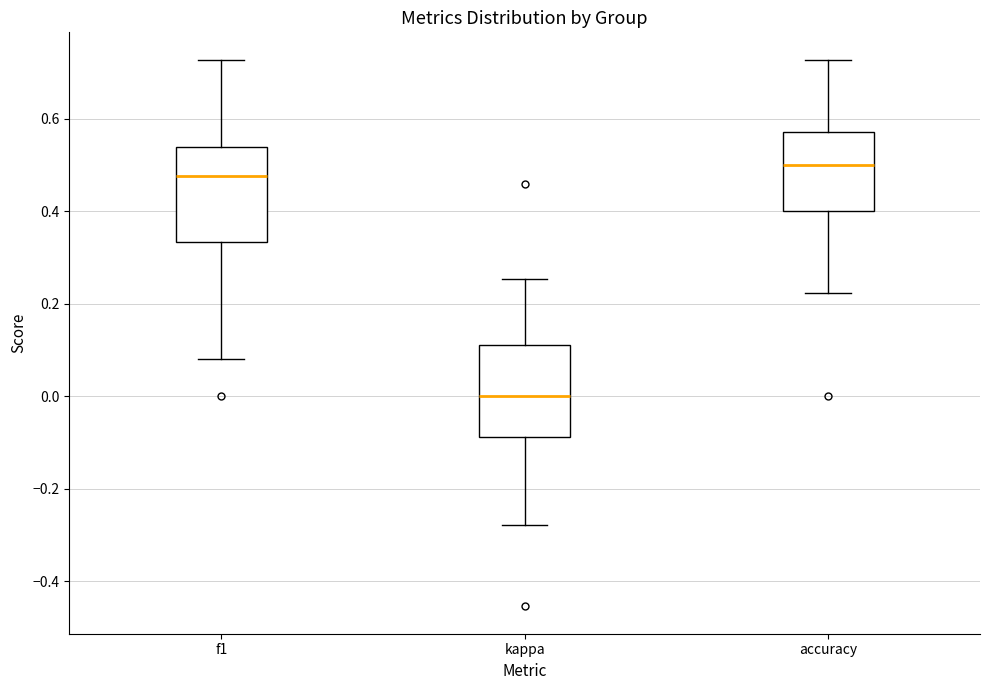

Where is the lower edge of the box for accuracy on the y-axis? The values are not printed on the chart, so give them approximately, as read against the axis.

0.40